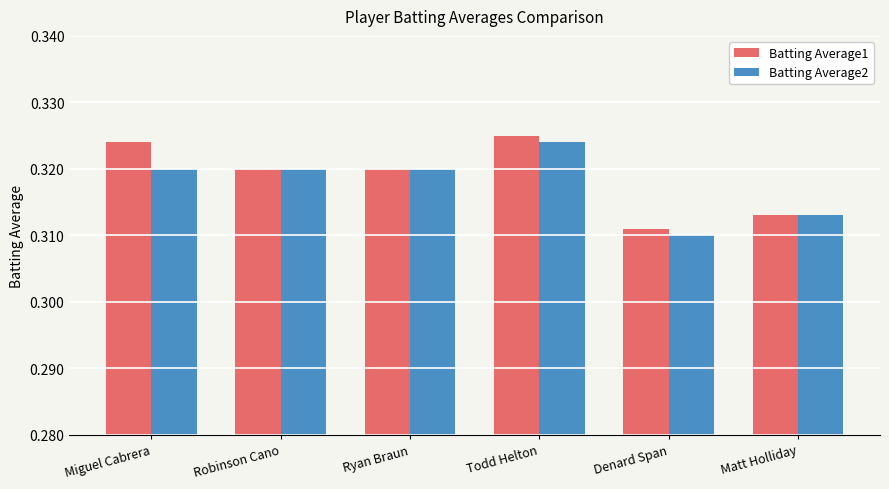

What is the sum of all Batting Average2 values?

1.9